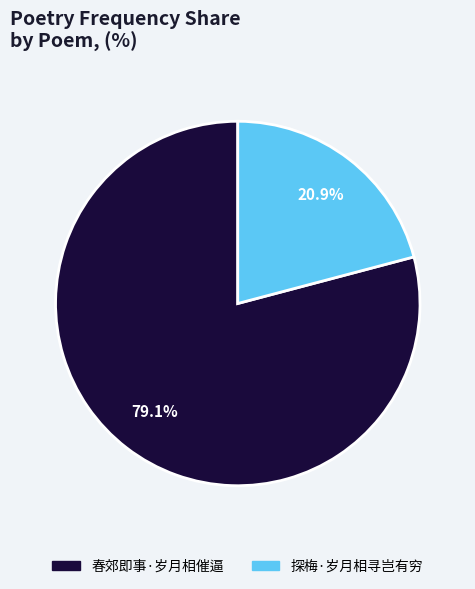

To the nearest percent, what portion does 探梅·岁月相寻岂有穷 represent?

21%